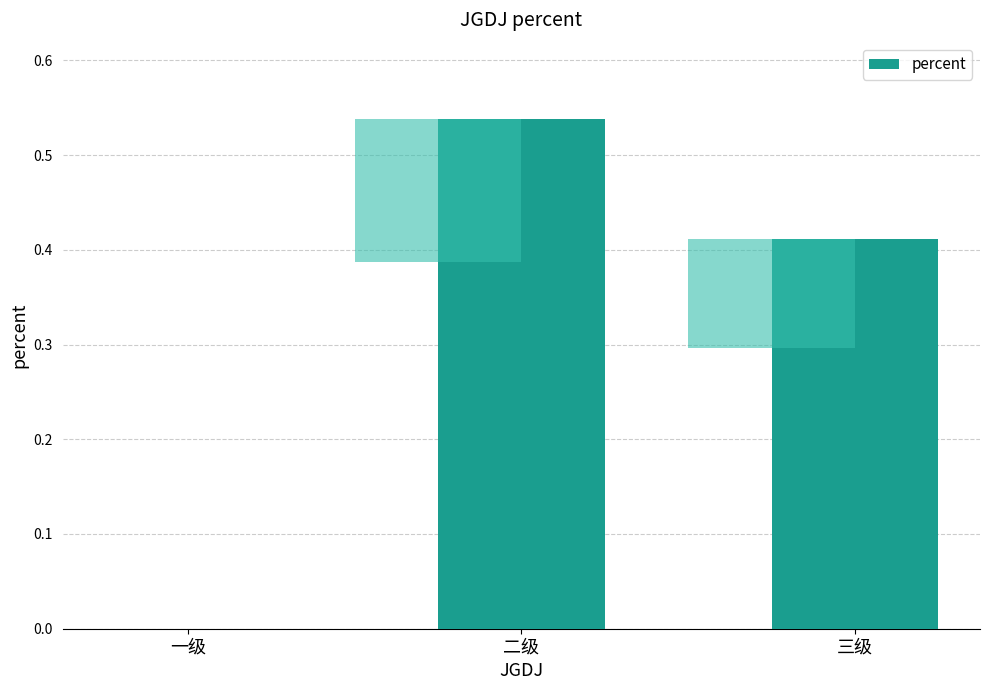

Are the bars horizontal?

No